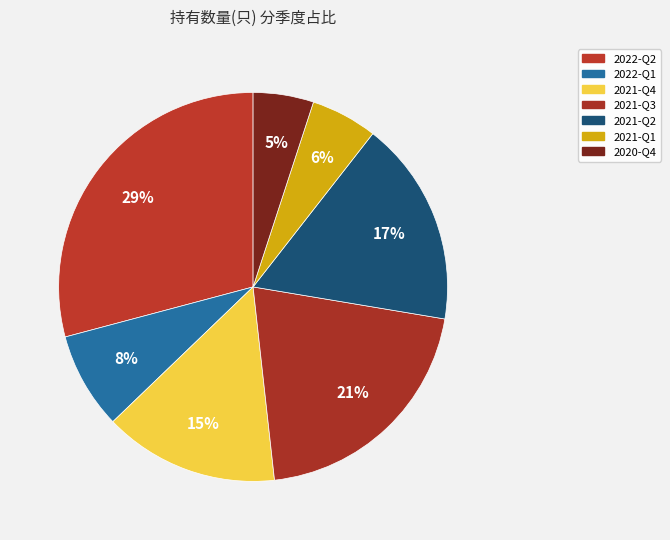

Is it true that 2021-Q4 is 1% of the pie?

False